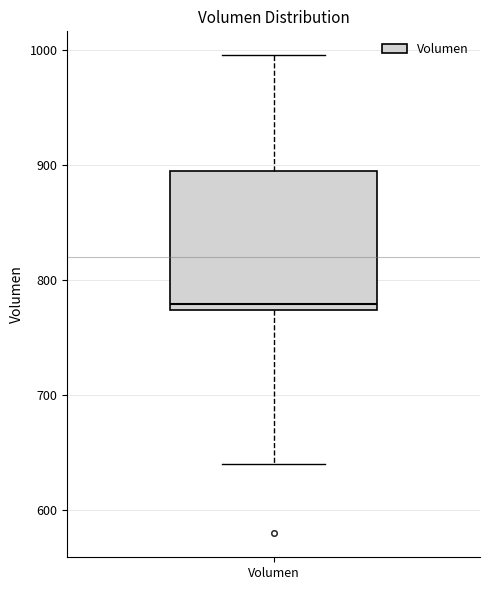

Read this box plot against the y-axis: the position of the median line, the range covered by the box, and the ends of both whiskers. The values are not printed on the chart, so give them approximately, as read against the axis.

median 780, box 770 to 890, whiskers 640 to 1000